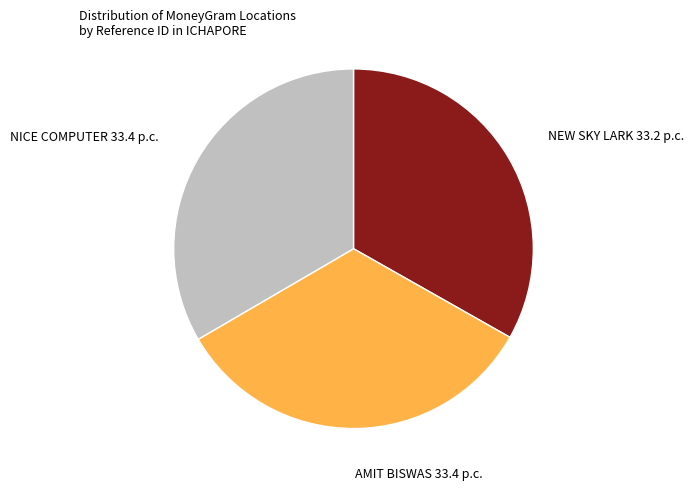

Is there a majority slice in this chart?

No